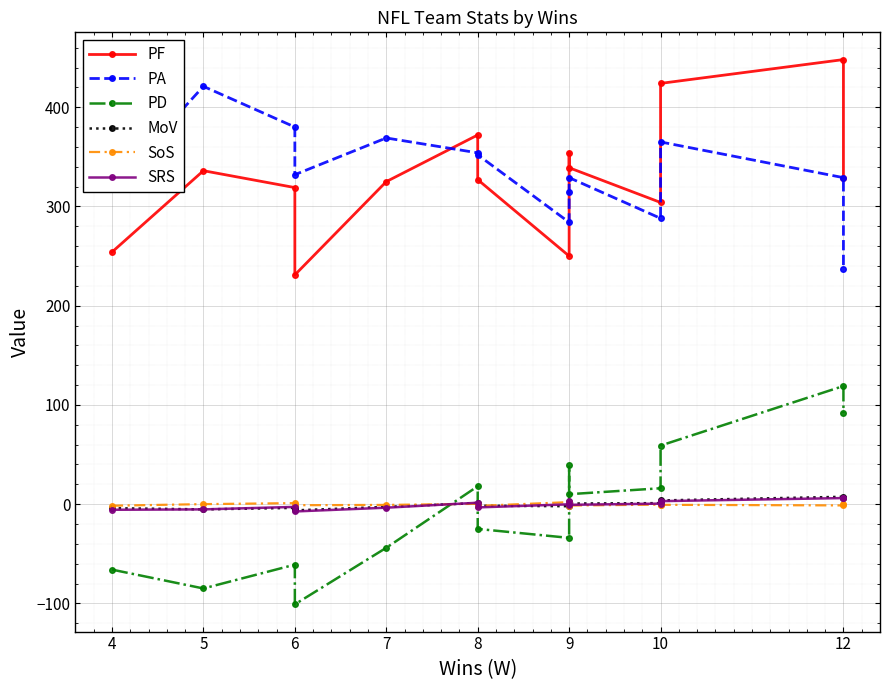

How many values in PD are below zero?

7